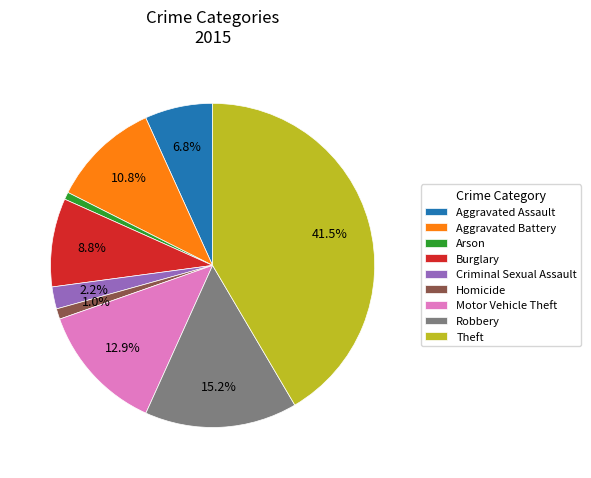

Is there any slice that represents more than half of the pie?

No